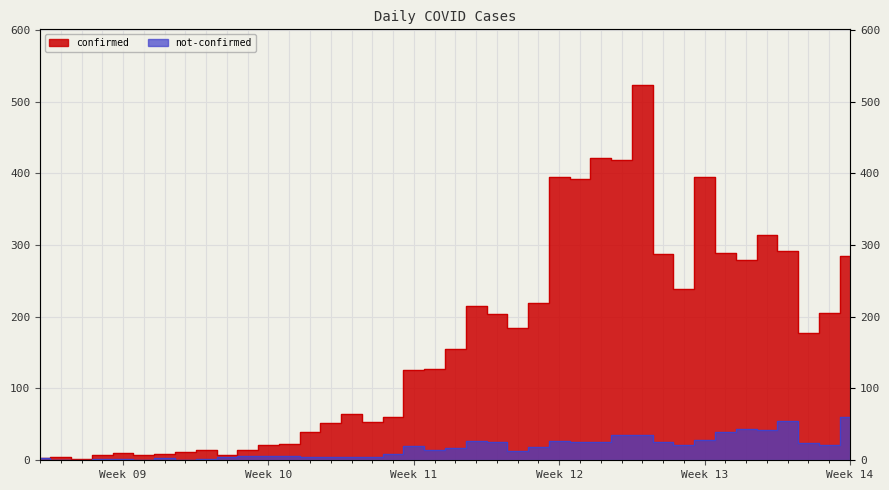

True or false: not-confirmed and confirmed intersect in this chart.

False